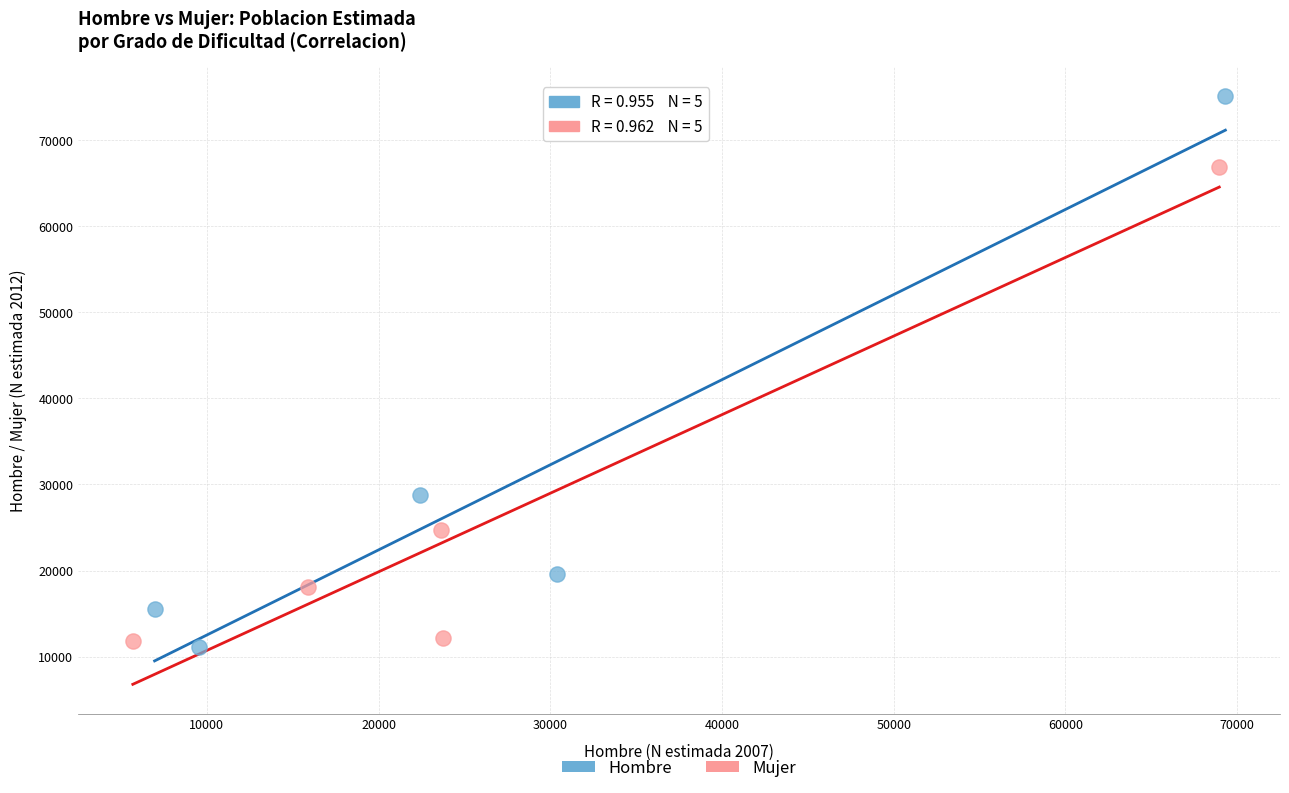

Which series reaches the minimum Y coordinate?

Hombre